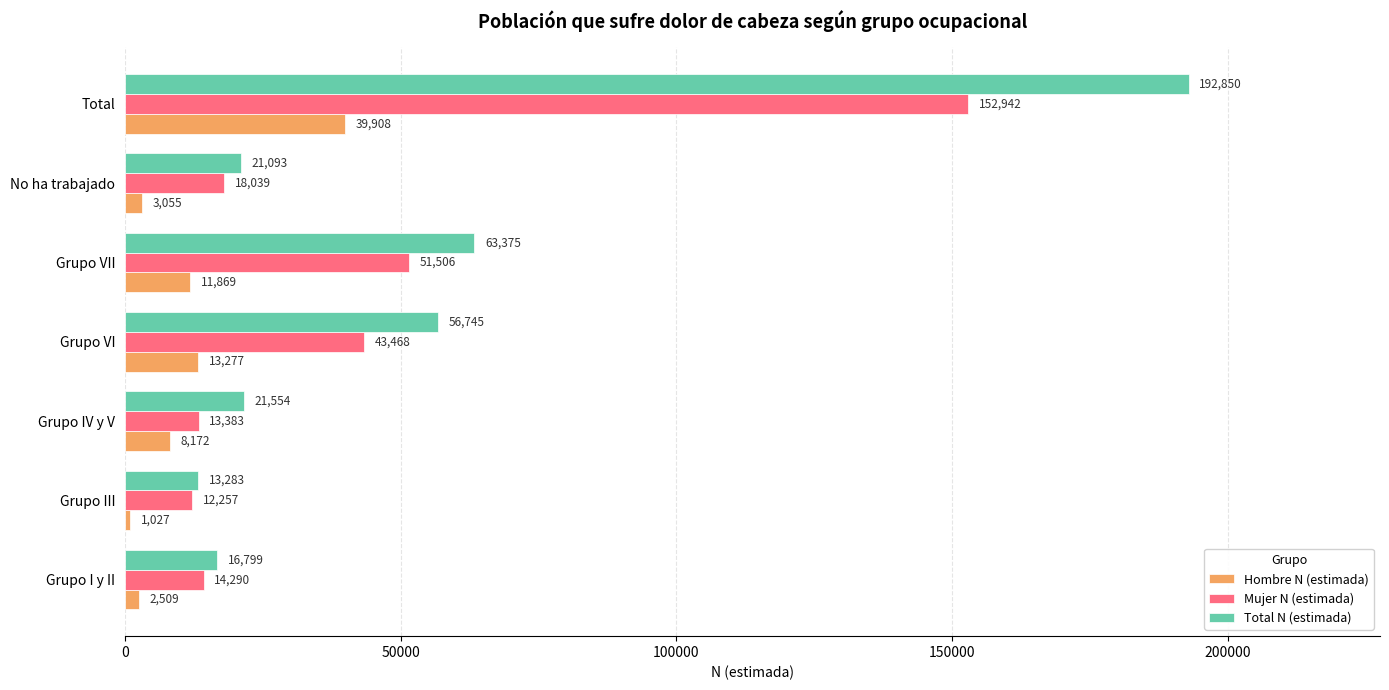

Rank the series by their average value, from lowest to highest.

Hombre N (estimada), Mujer N (estimada), Total N (estimada)